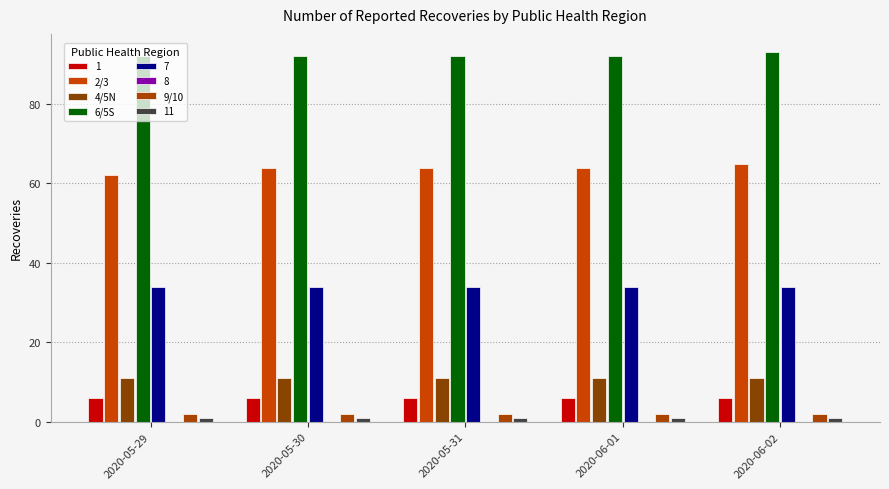

What is the value of the 4/5N bar at the 4th from the left?

11